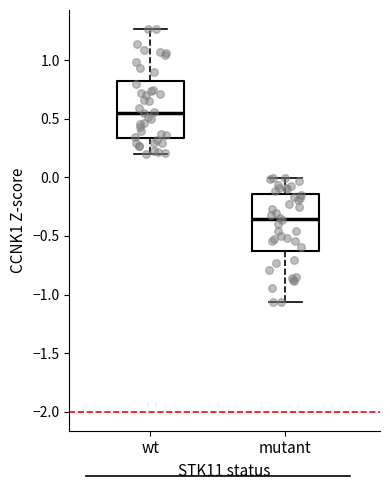

Reading left to right, read every box against the y-axis: the position of its median line, the range the box covers, and the ends of its whiskers. The values are not printed on the chart, so give them approximately, as read against the axis.

wt: median 0.55, box 0.35 to 0.80, whiskers 0.20 to 1.25
mutant: median -0.35, box -0.60 to -0.15, whiskers -1.05 to 0.00